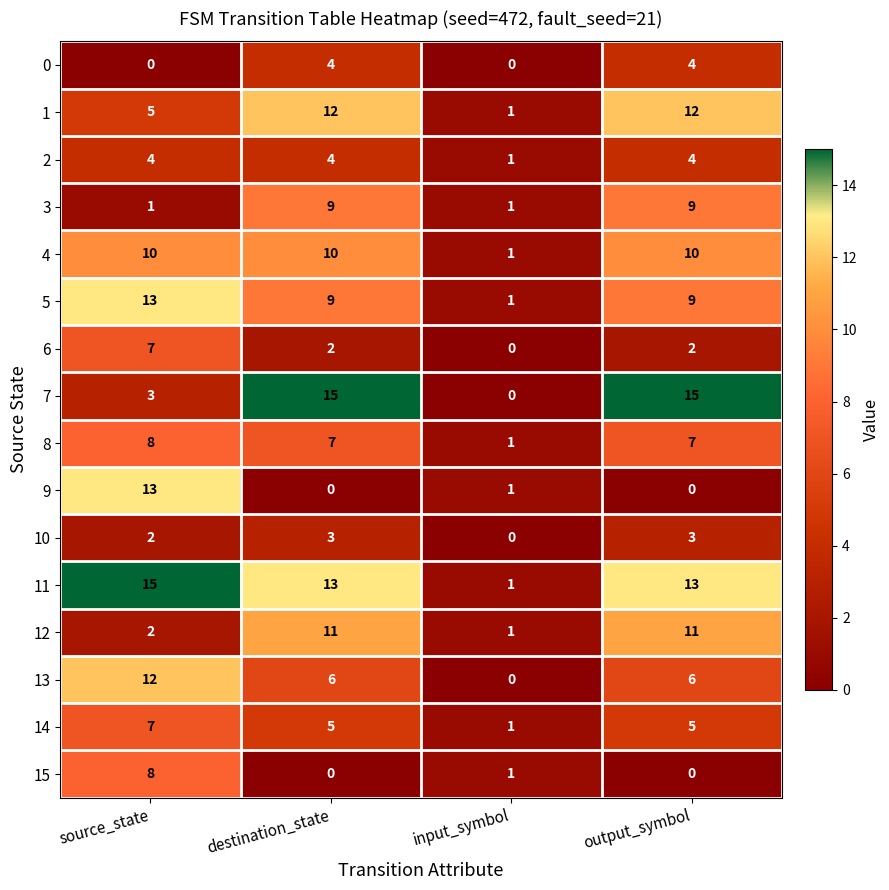

What is the spread (max minus min) of values at source_state?

15